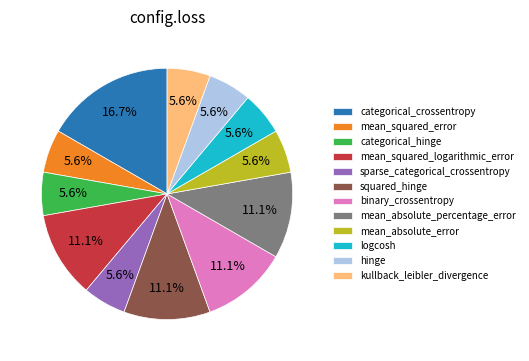

How many segments does this pie chart have?

12